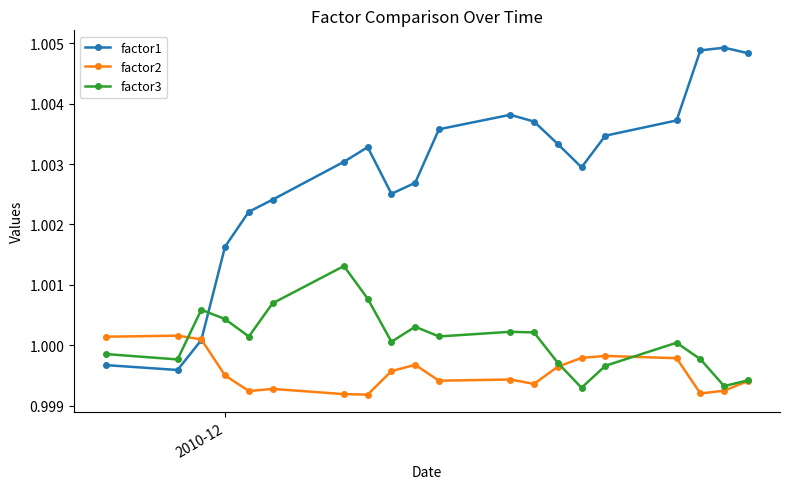

Which series has the largest total across all categories?

factor1